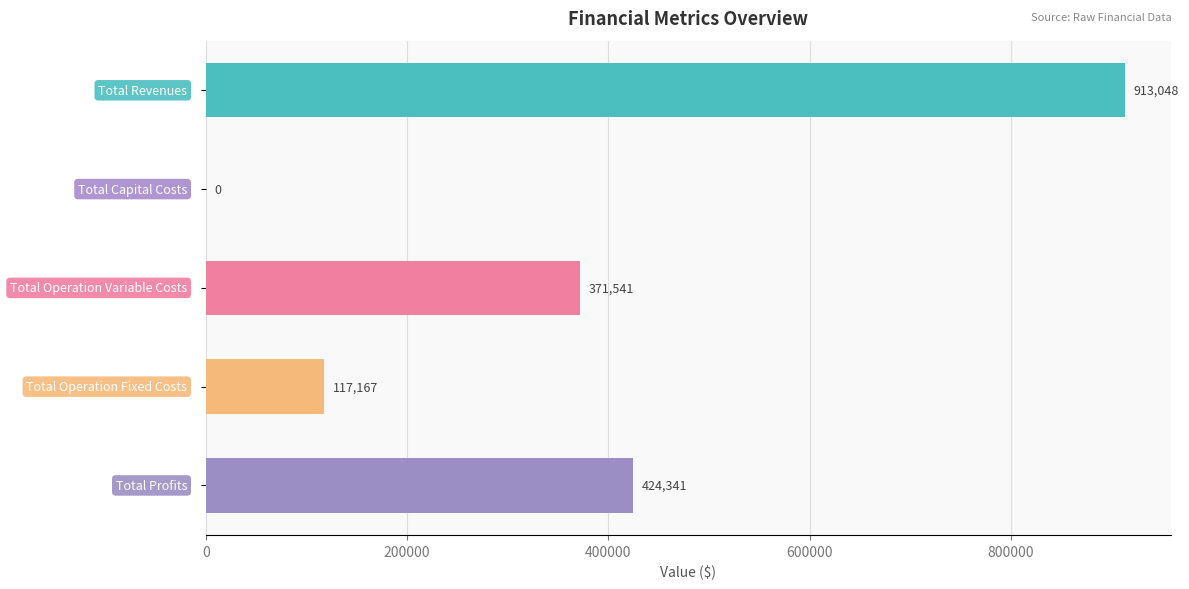

What is the maximum value shown in the chart?

913048.4